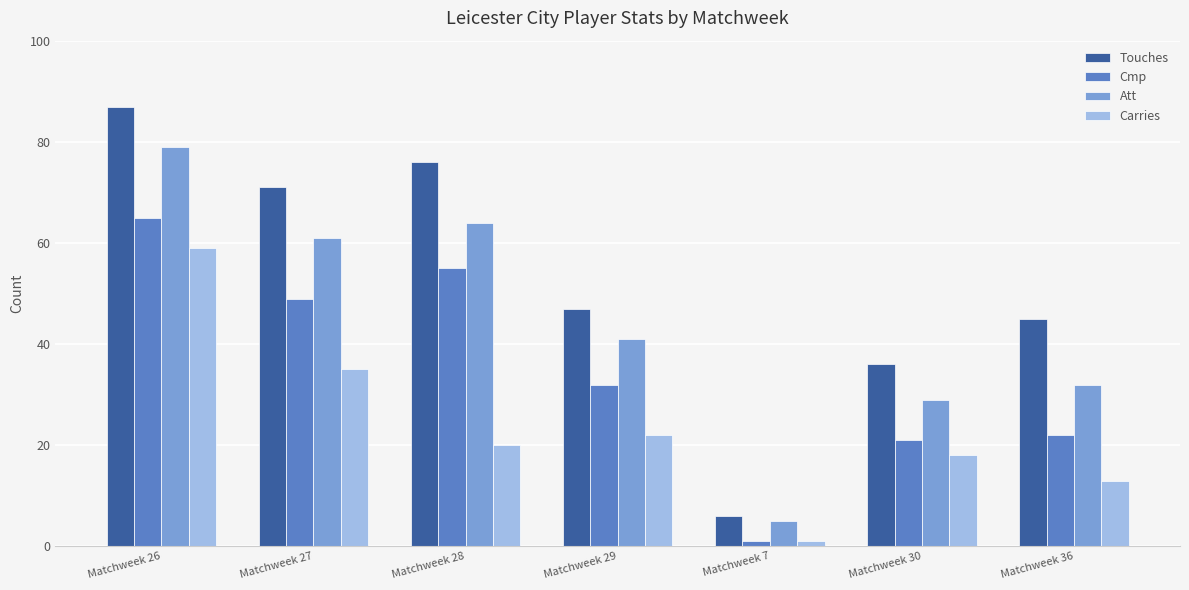

Which category has the highest value across all series?

Matchweek 26